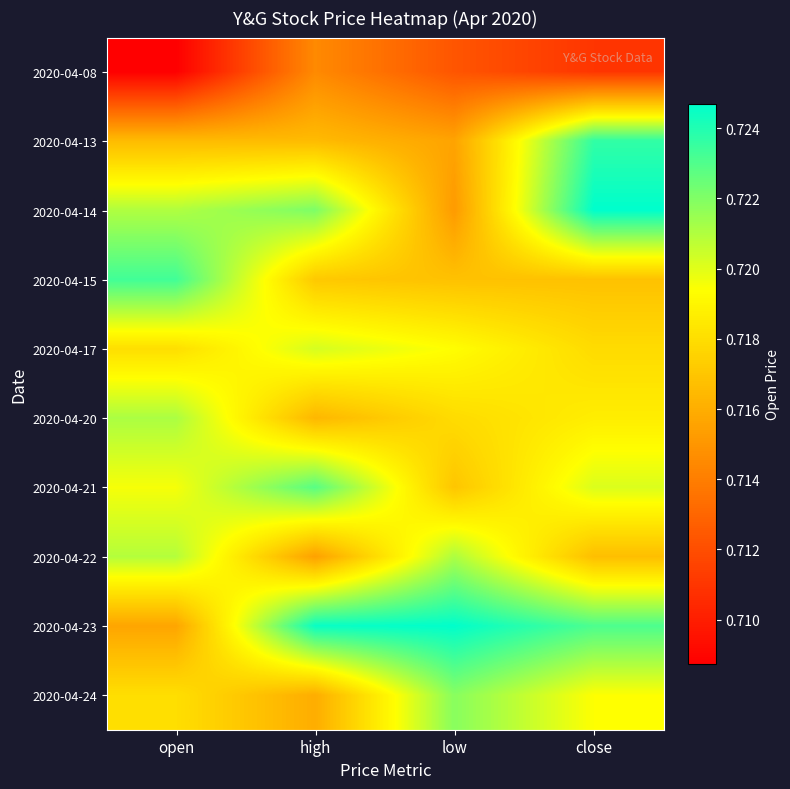

What is the smallest value displayed?

0.7